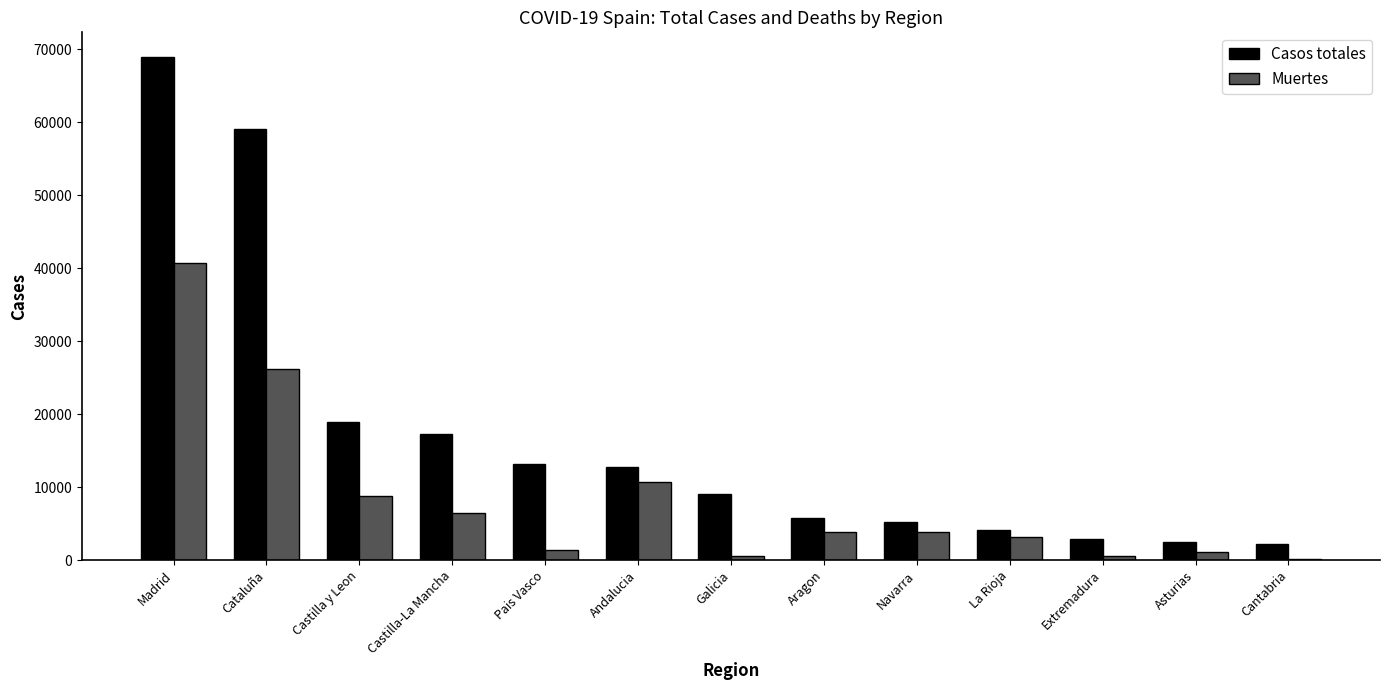

What is the total value across all series at Navarra?

9164